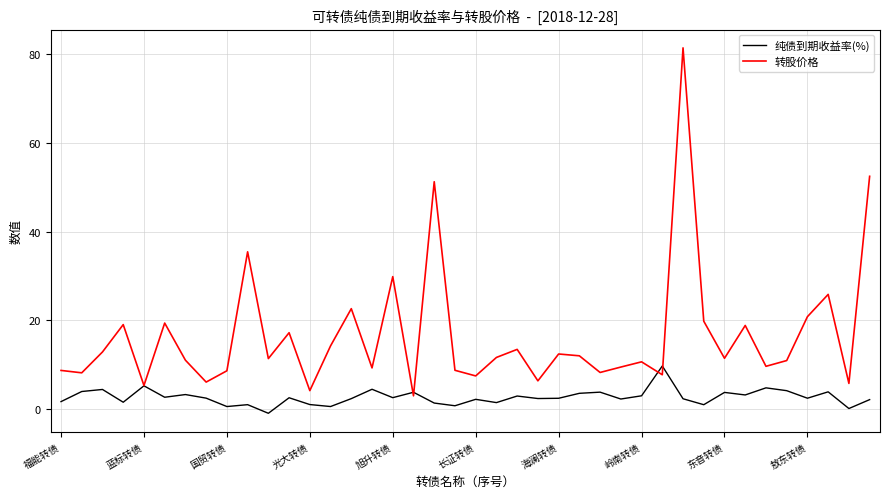

Rank the series by their maximum value, from highest to lowest.

转股价格, 纯债到期收益率(%)